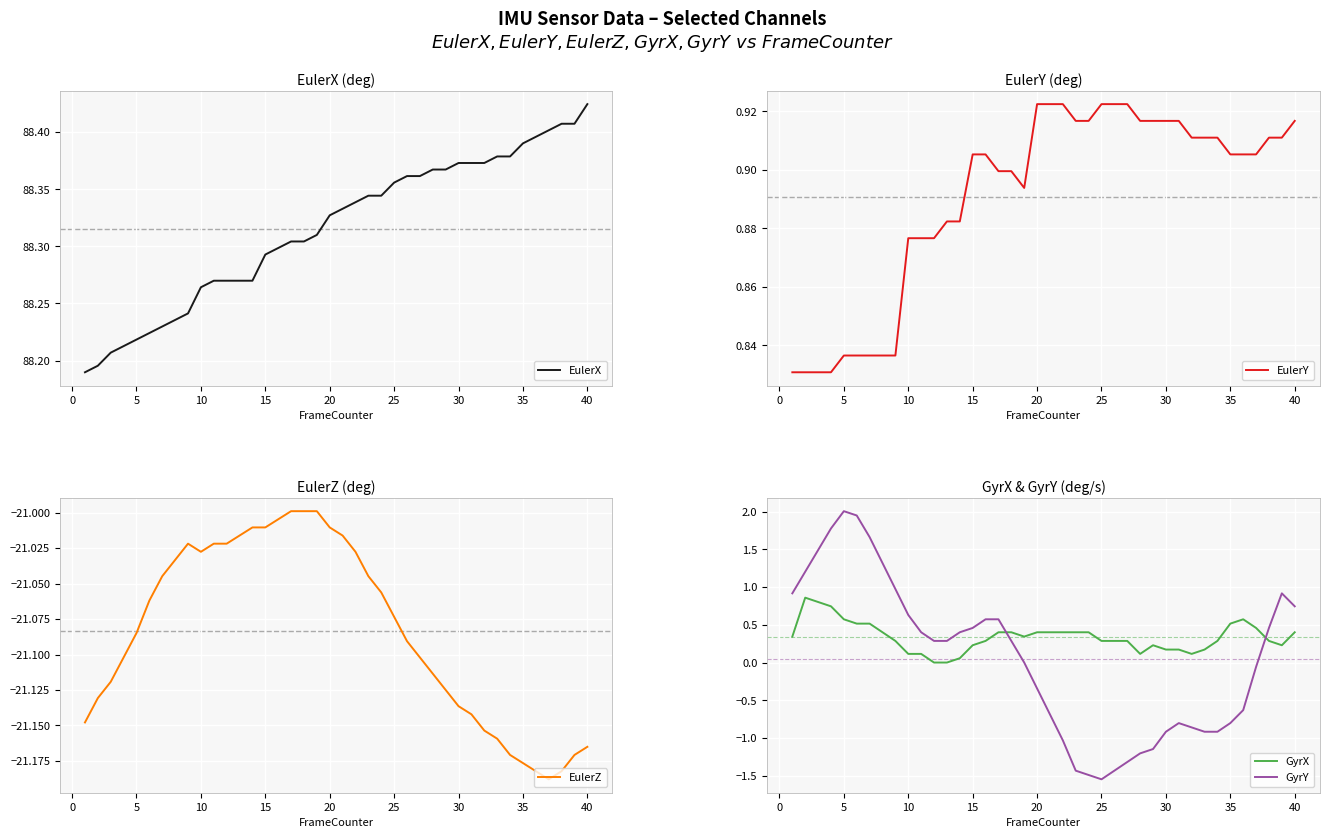

What is the highest value of the GyrY series?

2.0